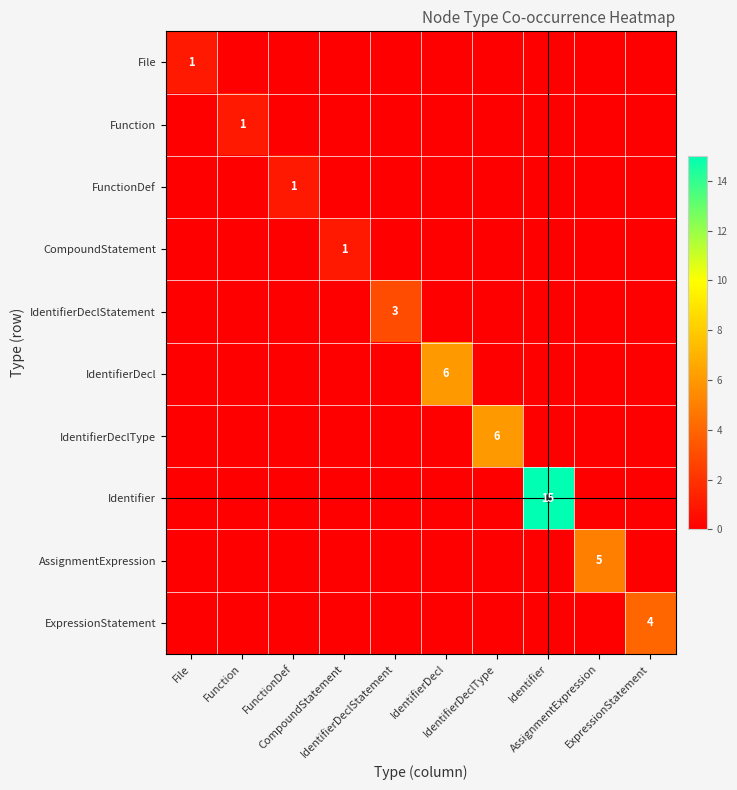

Where is IdentifierDeclStatement nearest to the value 1?

File